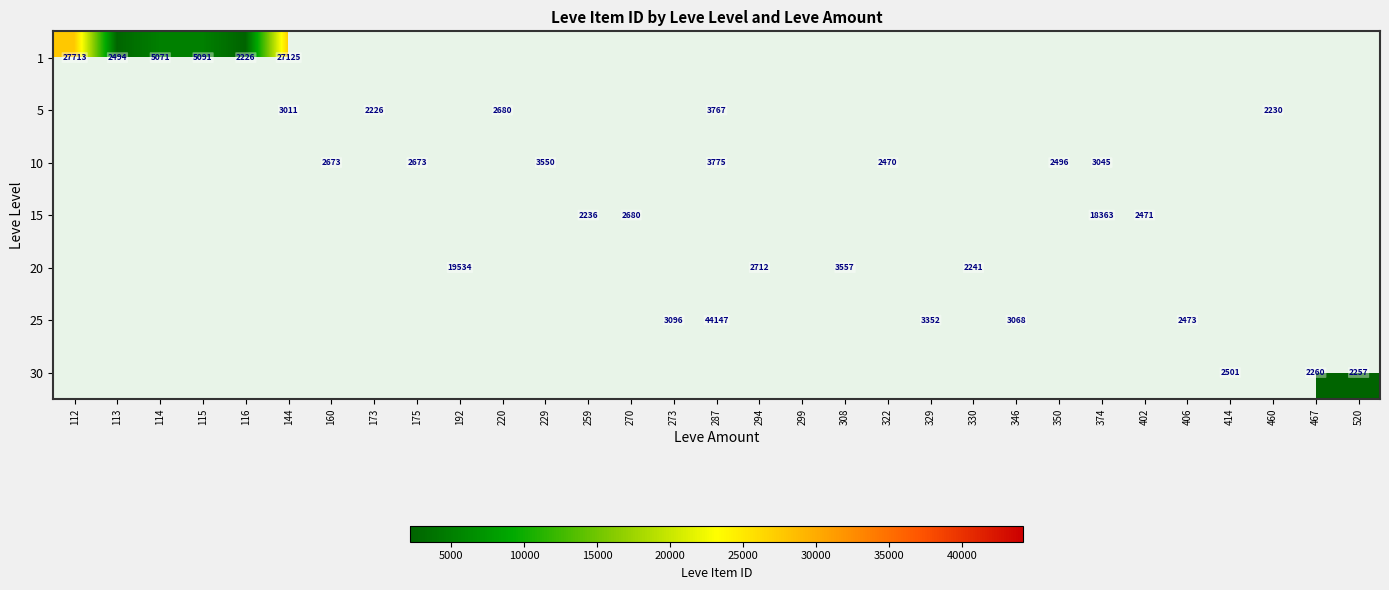

At how many categories does at least one series exceed 2839?

12